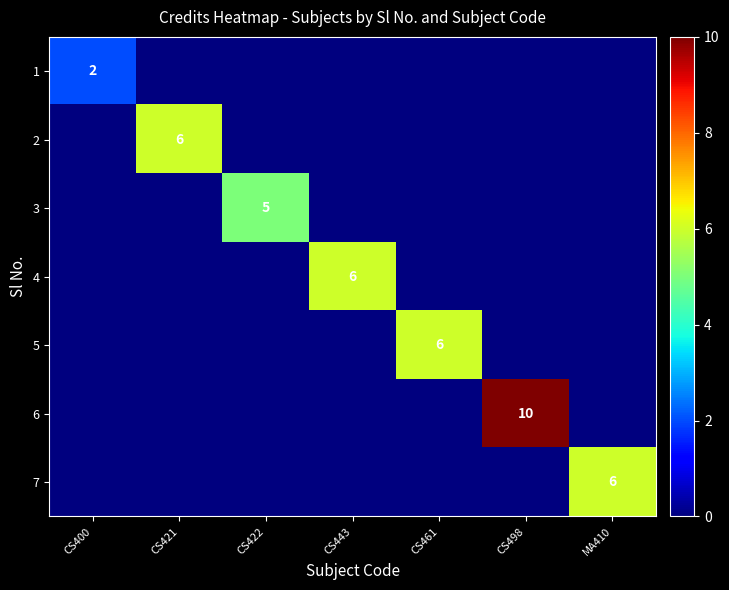

Is it true that 7 equals 2 at MA410?

False